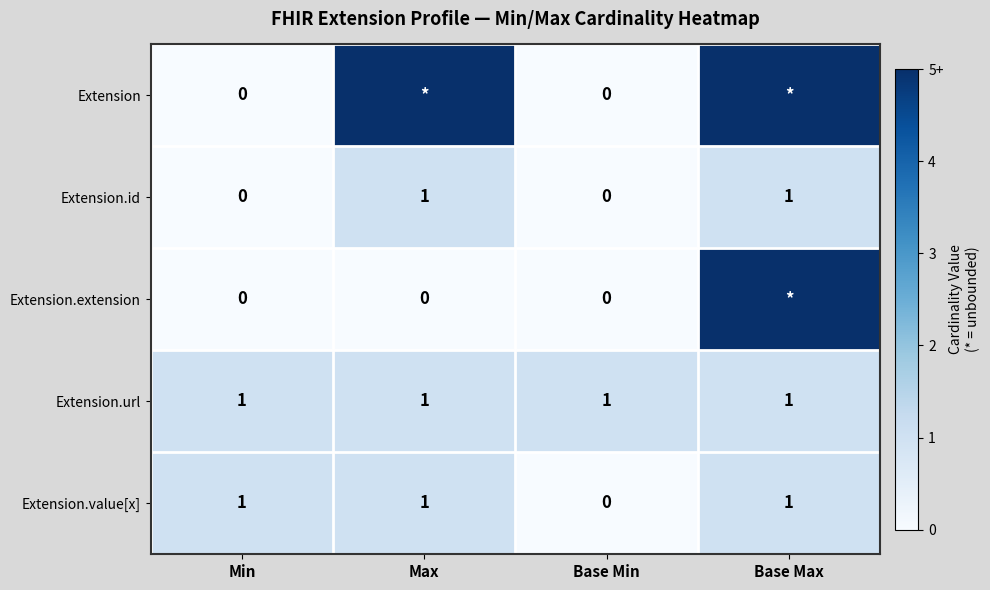

What value does the Extension.id series have at Max?

1